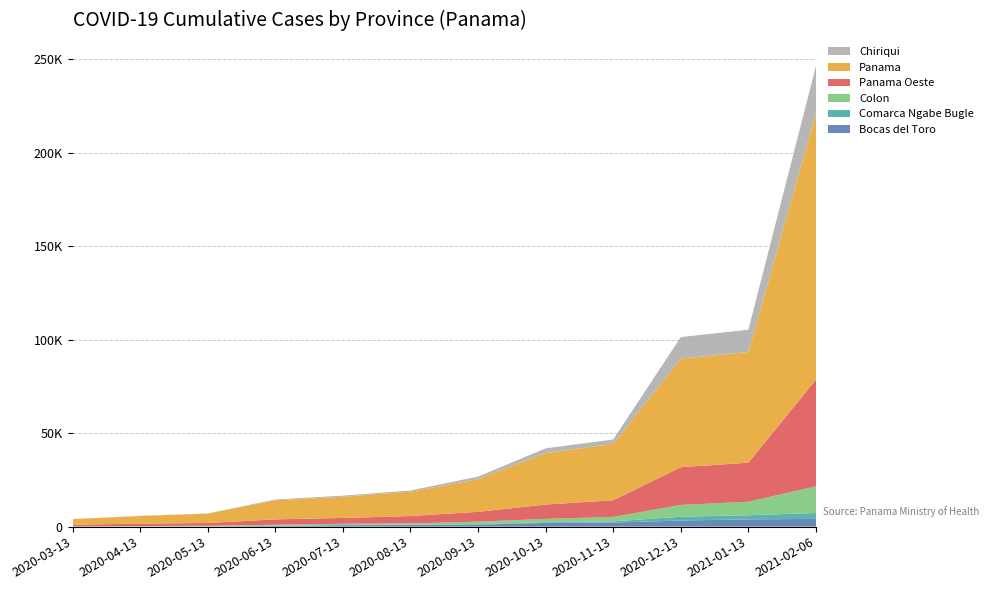

Reading left to right, what are all the values shown in this chart?

Bocas del Toro: 2020-03-13=8	2020-04-13=71	2020-05-13=49	2020-06-13=325	2020-07-13=773	2020-08-13=866	2020-09-13=1066	2020-10-13=2012	2020-11-13=2174	2020-12-13=3276	2021-01-13=3897	2021-02-06=4143
Comarca Ngabe Bugle: 2020-03-13=2	2020-04-13=13	2020-05-13=63	2020-06-13=118	2020-07-13=123	2020-08-13=179	2020-09-13=308	2020-10-13=344	2020-11-13=672	2020-12-13=2034	2021-01-13=2210	2021-02-06=3150
Colon: 2020-03-13=116	2020-04-13=260	2020-05-13=335	2020-06-13=568	2020-07-13=650	2020-08-13=709	2020-09-13=1292	2020-10-13=1778	2020-11-13=2357	2020-12-13=6308	2021-01-13=7206	2021-02-06=14263
Panama Oeste: 2020-03-13=903	2020-04-13=1270	2020-05-13=1512	2020-06-13=2888	2020-07-13=3101	2020-08-13=3906	2020-09-13=5262	2020-10-13=7705	2020-11-13=8907	2020-12-13=20170	2021-01-13=20907	2021-02-06=57101
Panama: 2020-03-13=2951	2020-04-13=4079	2020-05-13=4999	2020-06-13=10195	2020-07-13=11376	2020-08-13=13049	2020-09-13=17504	2020-10-13=27508	2020-11-13=30234	2020-12-13=58105	2021-01-13=59185	2021-02-06=142485
Chiriqui: 2020-03-13=86	2020-04-13=102	2020-05-13=112	2020-06-13=436	2020-07-13=552	2020-08-13=639	2020-09-13=1349	2020-10-13=2523	2020-11-13=2283	2020-12-13=11504	2021-01-13=11945	2021-02-06=25328